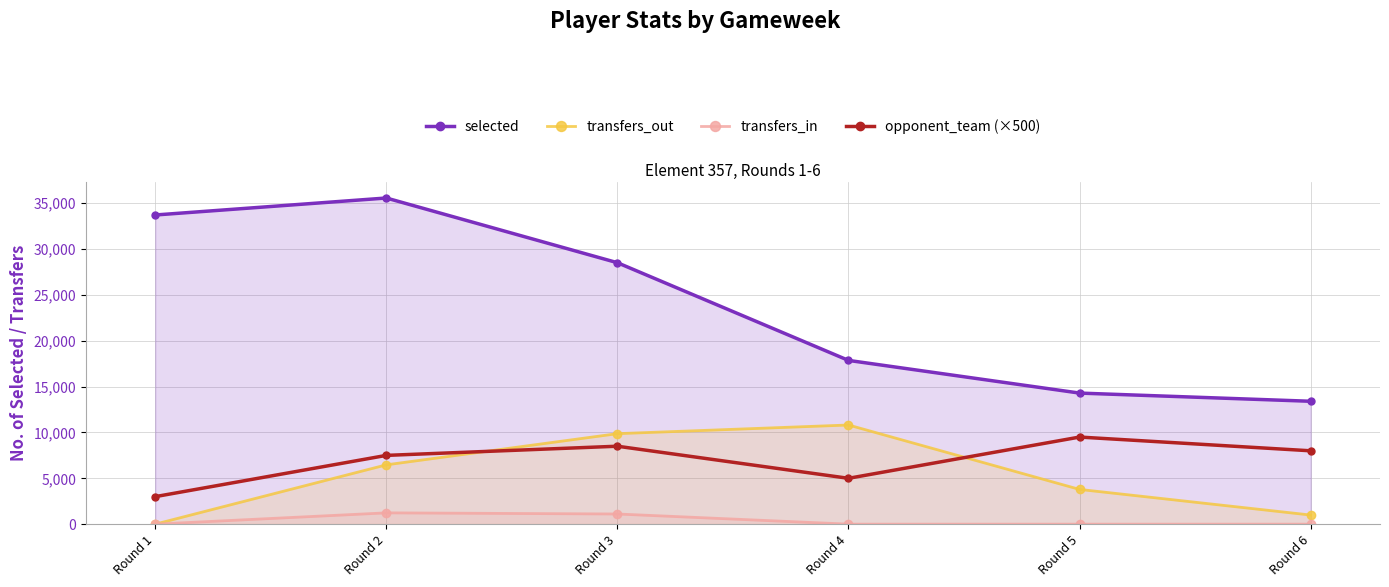

What is the highest value of the transfers_in series?

1232